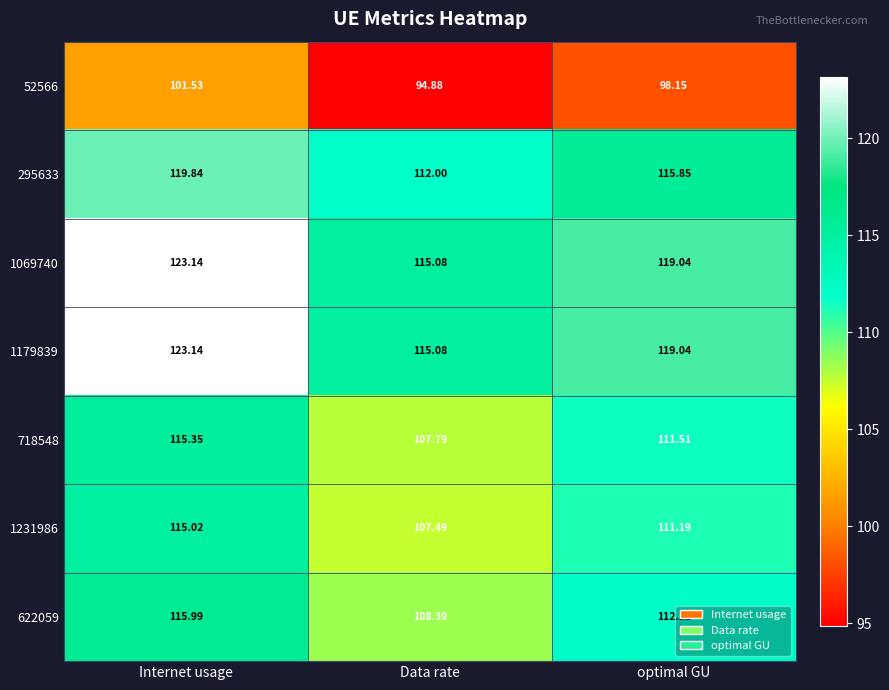

Rank the categories by 718548 value from lowest to highest.

Data rate, optimal GU, Internet usage